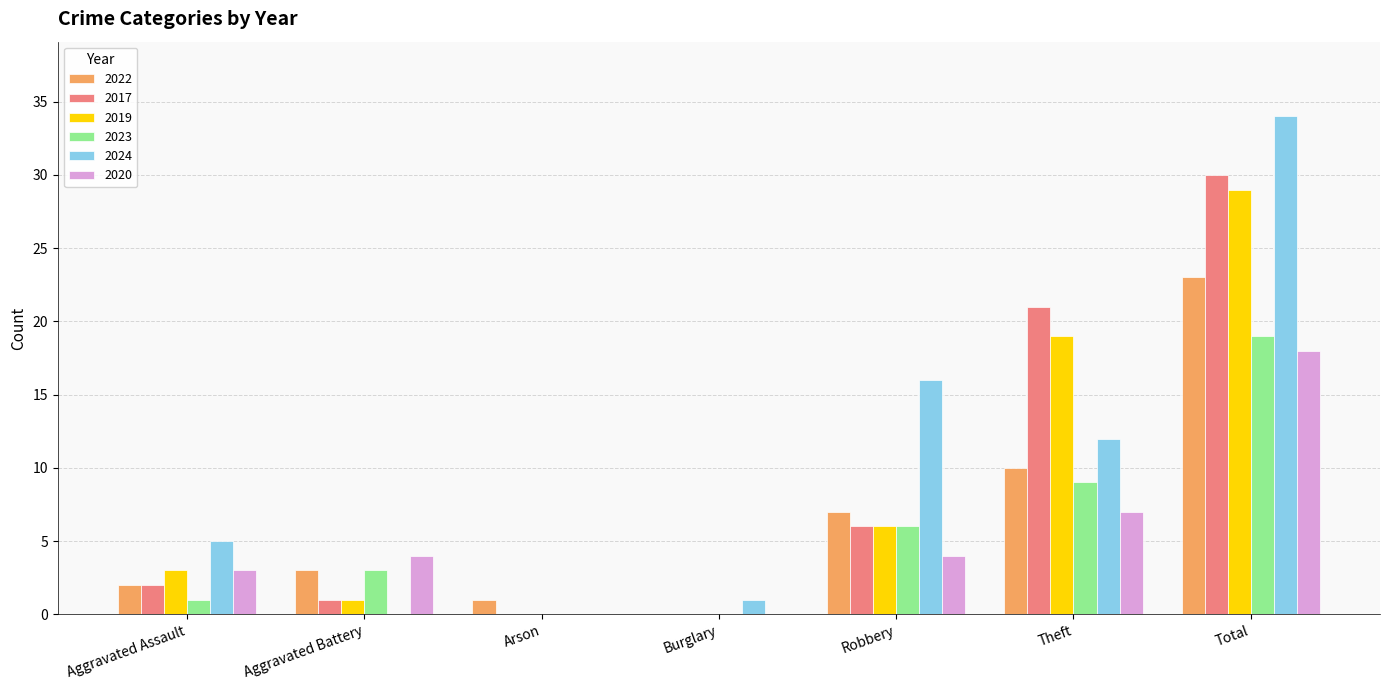

What is the maximum value for 2022?

23